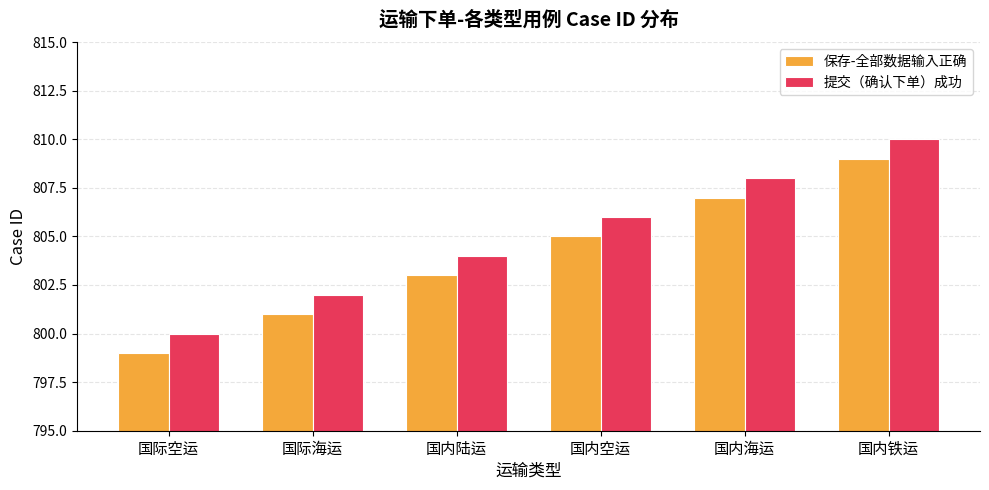

What is the difference between the maximum and minimum values in the 保存-全部数据输入正确 series?

10